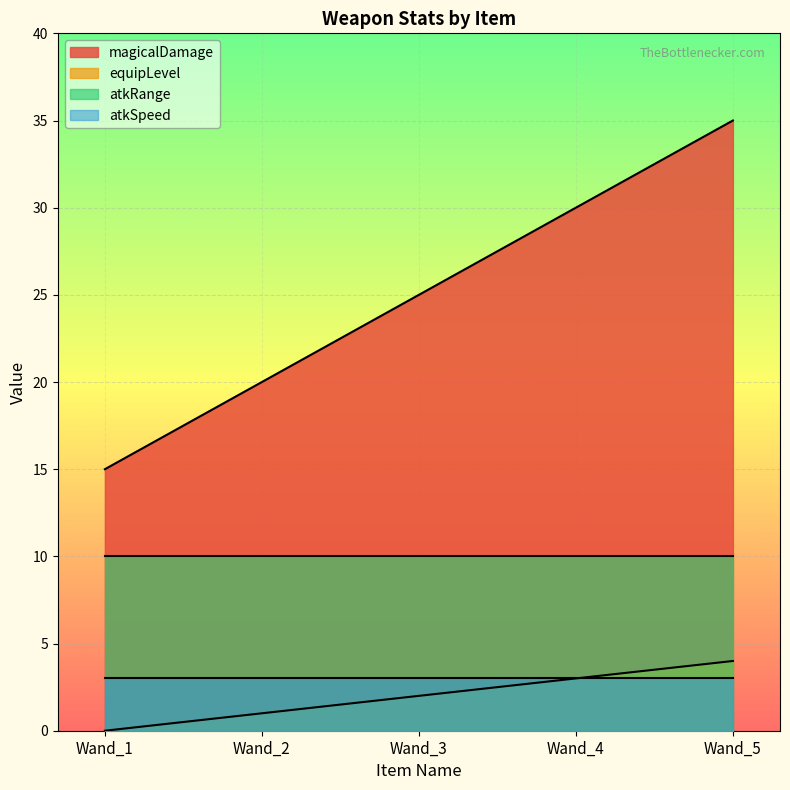

Where does the magicalDamage series first go above 25?

Wand_4